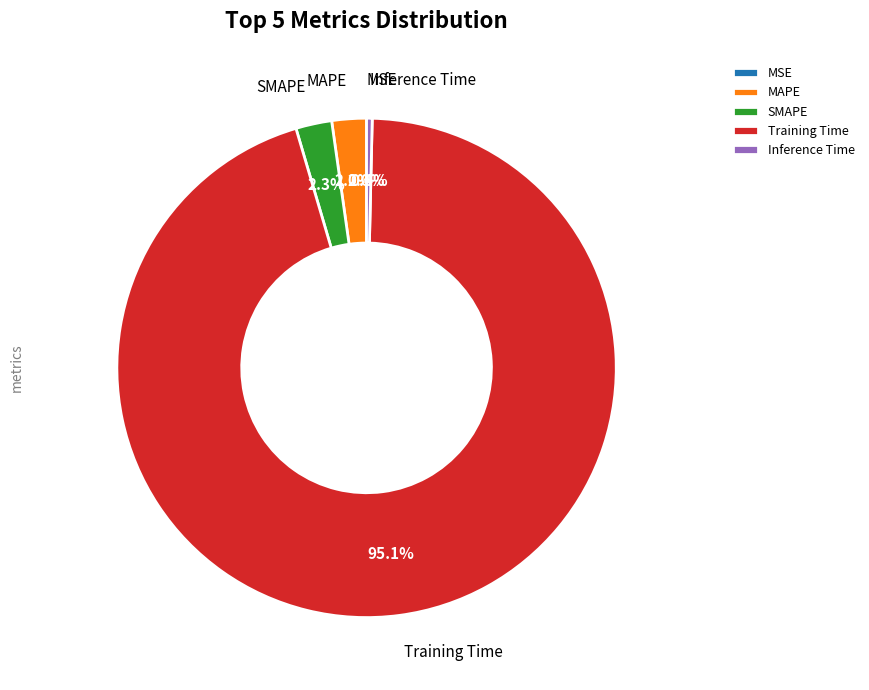

Is the sum of MAPE and Training Time greater than half?

Yes